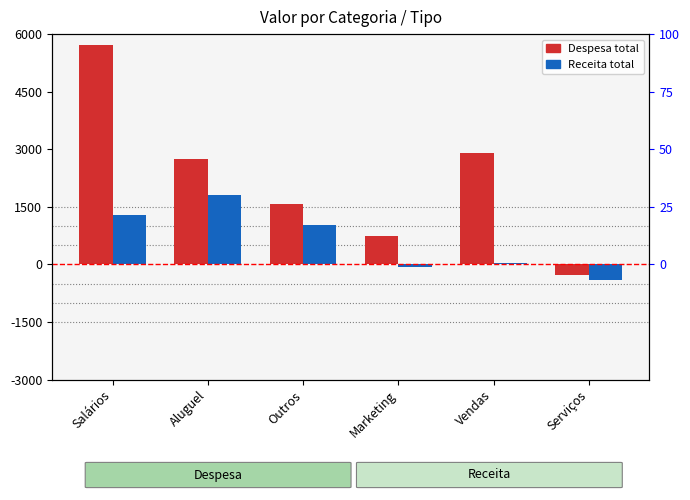

True or false: Despesa has a value of 8246.7 at Salários.

False